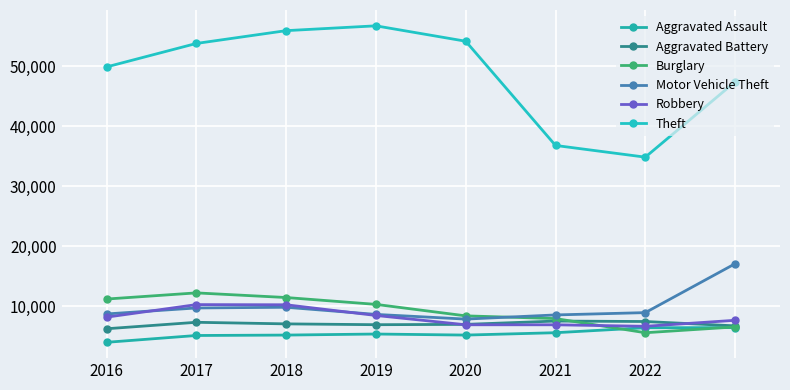

Count the number of categories in the chart.

8